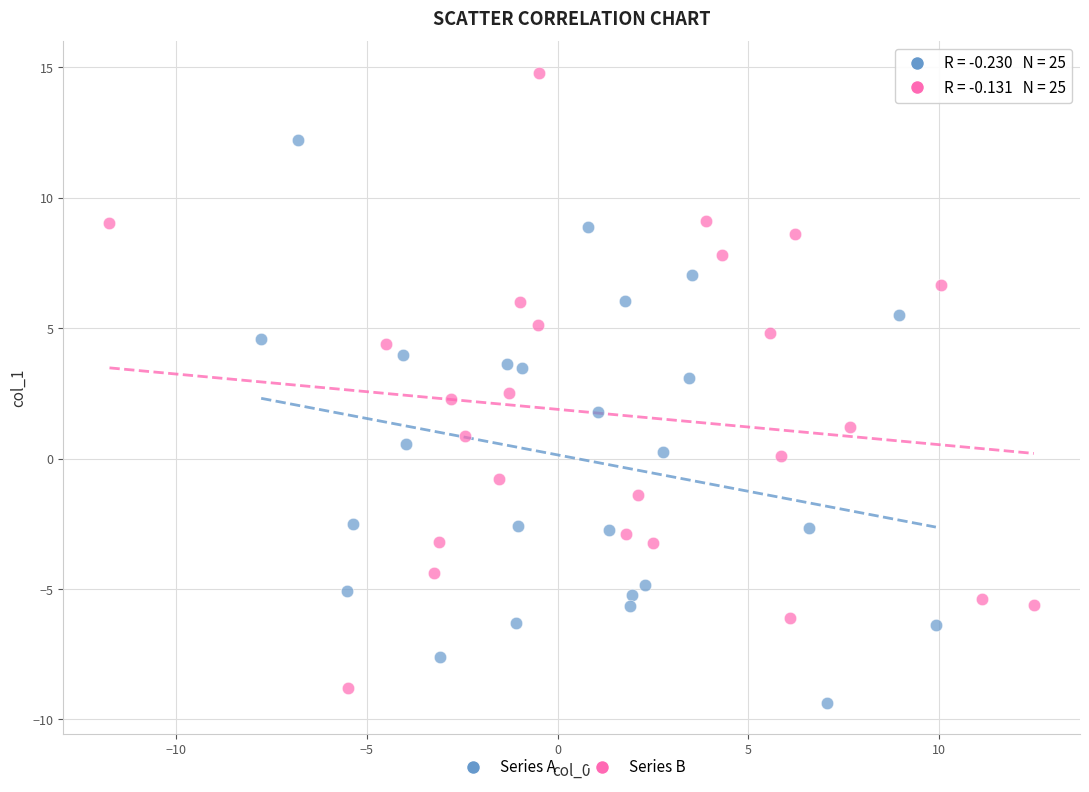

Which series contains the highest Y value?

Series B